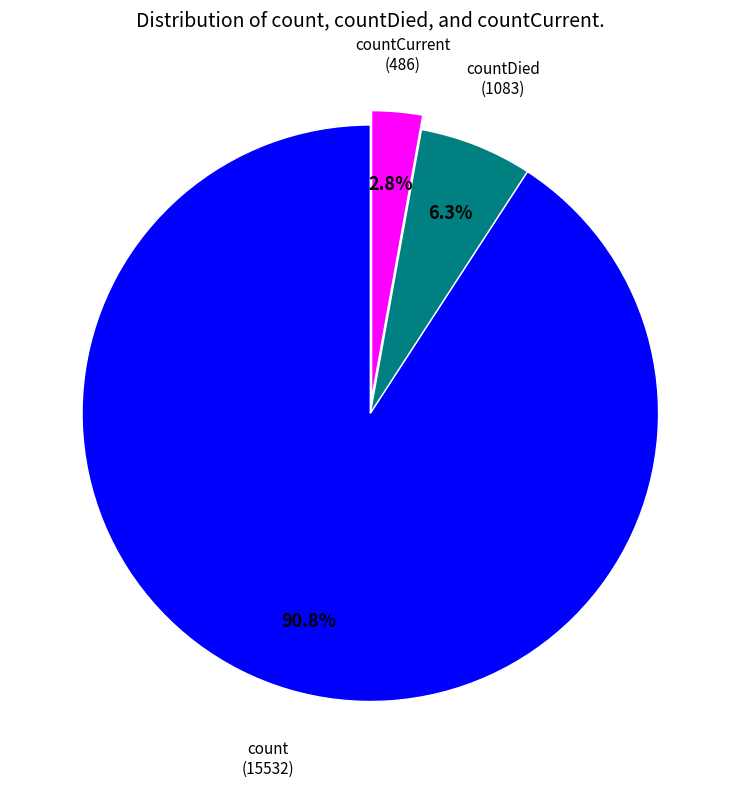

To the nearest percent, what is the difference between the largest and smallest slice percentages?

88%